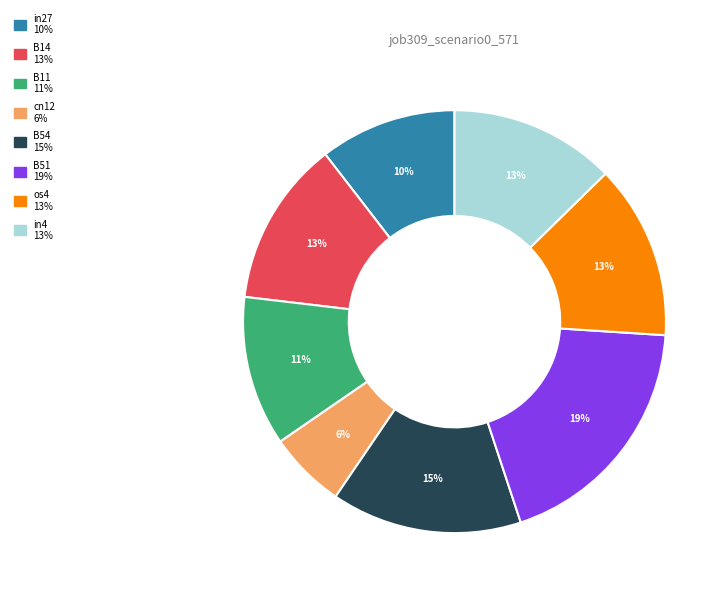

To the nearest percent, what portion does cn12 represent?

6%